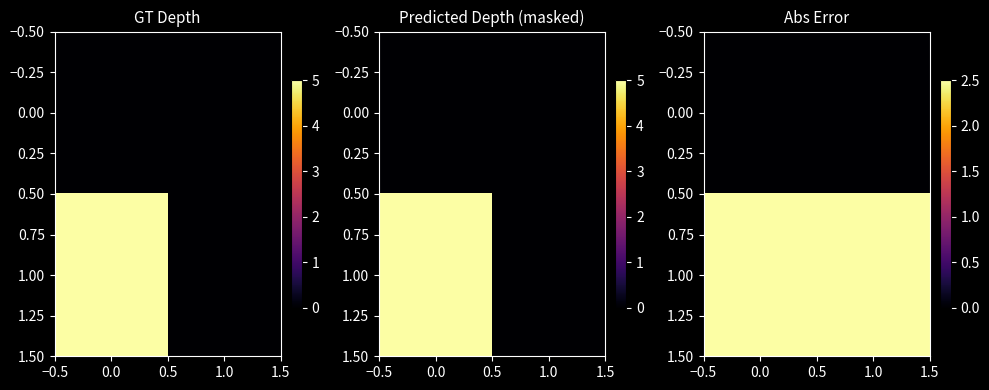

True or false: 0.00 has a value of 0.0 at 1.0.

True